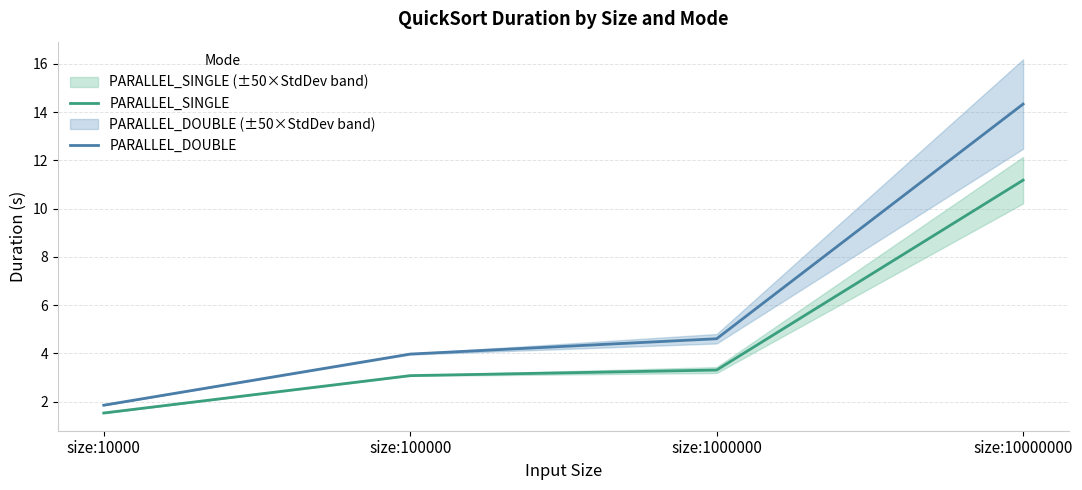

Reading right to left, what are all the values shown in this chart?

PARALLEL_SINGLE: 11.2	3.3	3.1	1.5
PARALLEL_DOUBLE: 14.3	4.6	4.0	1.9